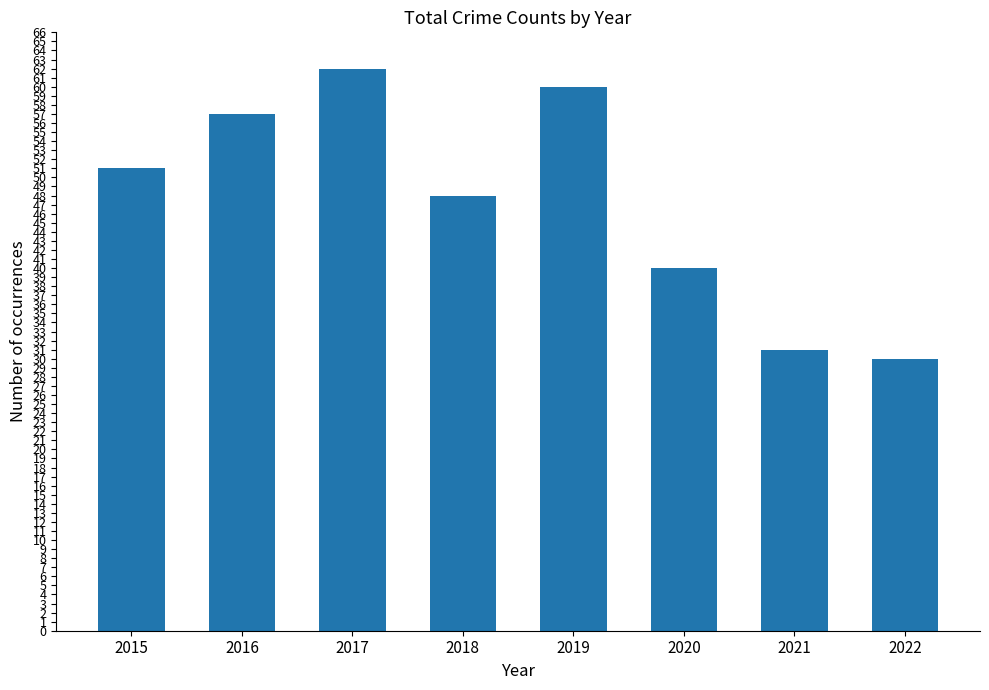

What is the difference between the second highest and second lowest values?

29